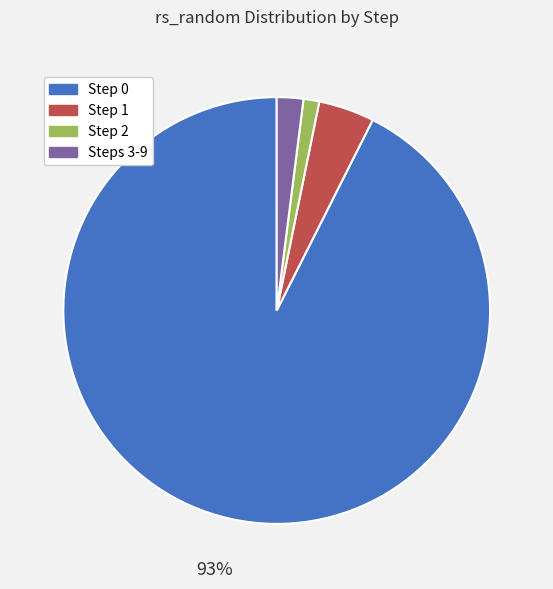

Rank the categories by value from lowest to highest.

Step 2, Steps 3-9, Step 1, Step 0